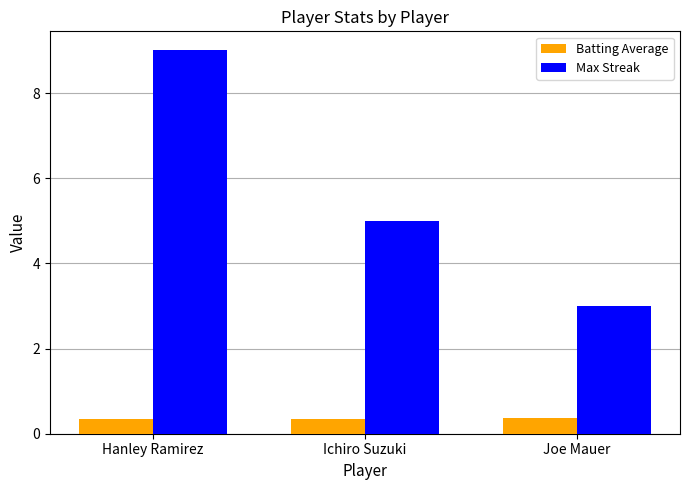

What is the highest value of the Batting Average series?

0.4